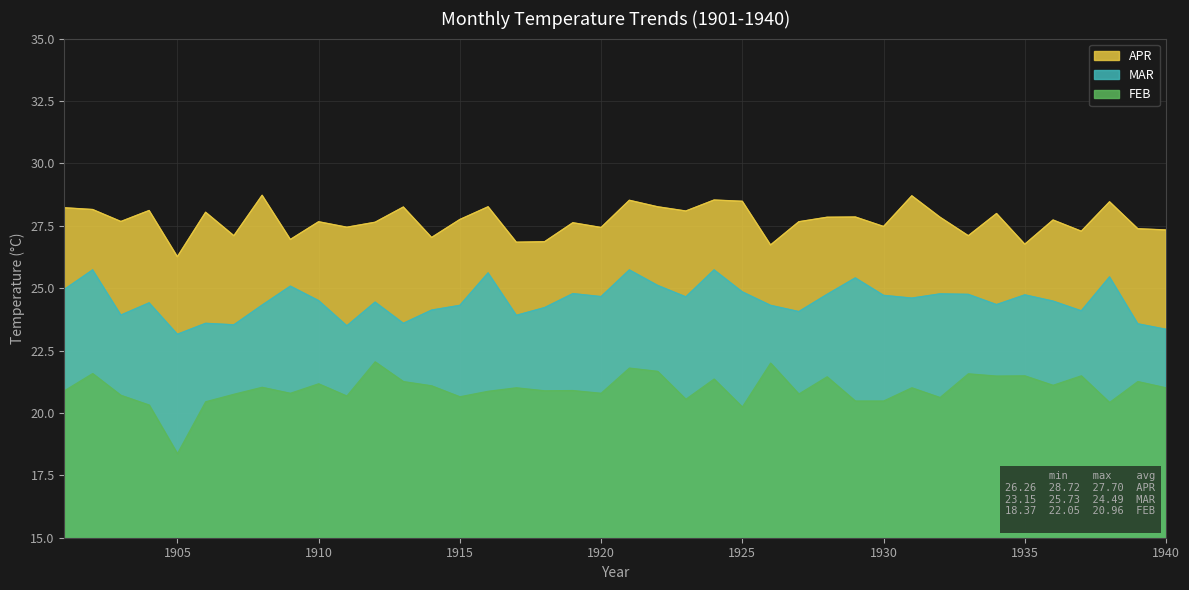

At which label is APR closest to 27?

1914